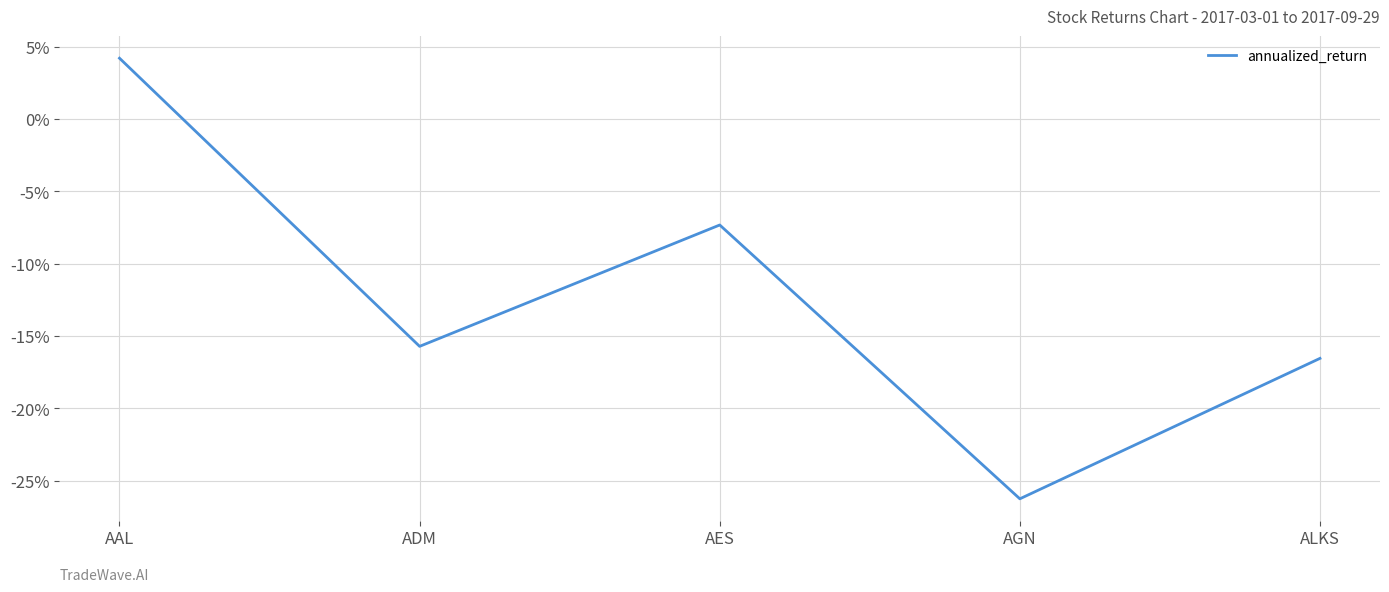

Rank the categories by value from lowest to highest.

AGN, ALKS, ADM, AES, AAL